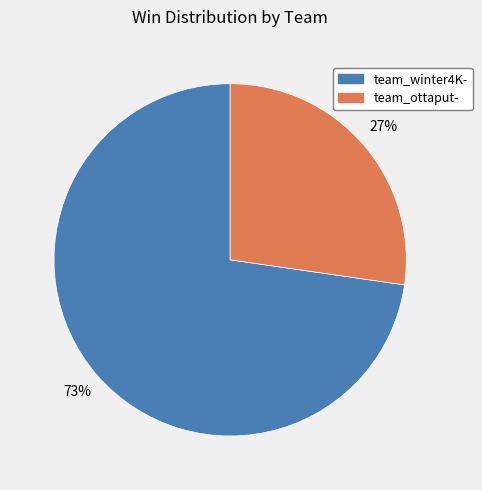

To the nearest percent, what is the average slice percentage?

50%